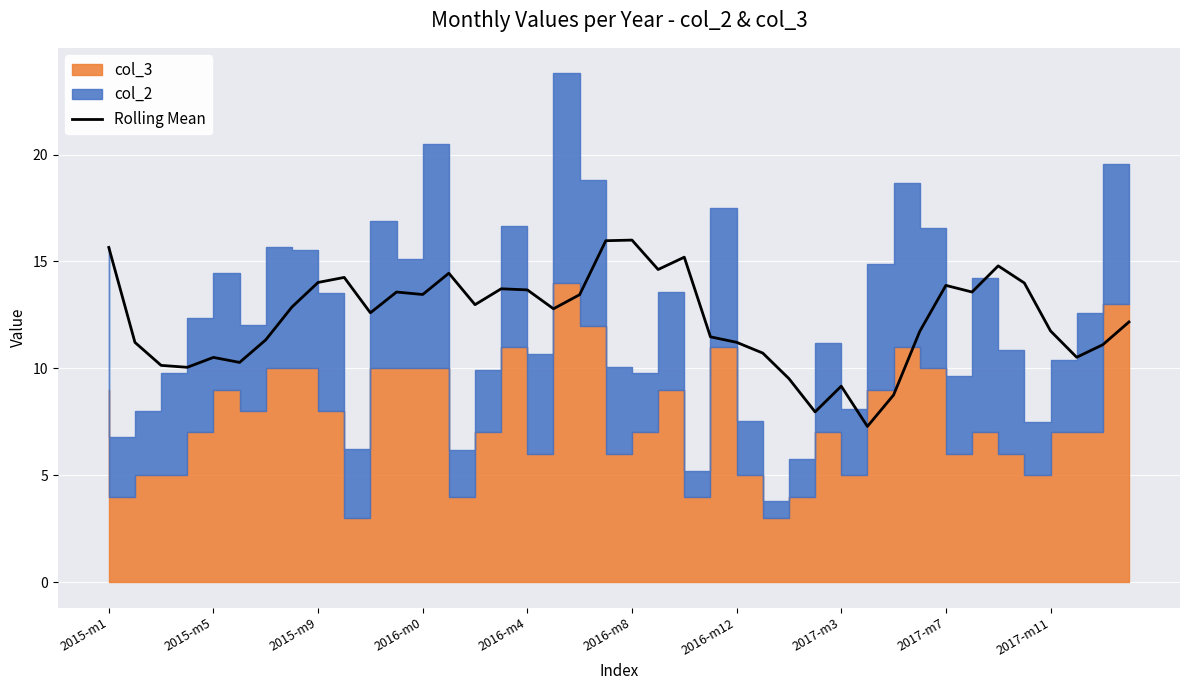

The value of Rolling Mean at 2015-m1 is 15.7. True or false?

True